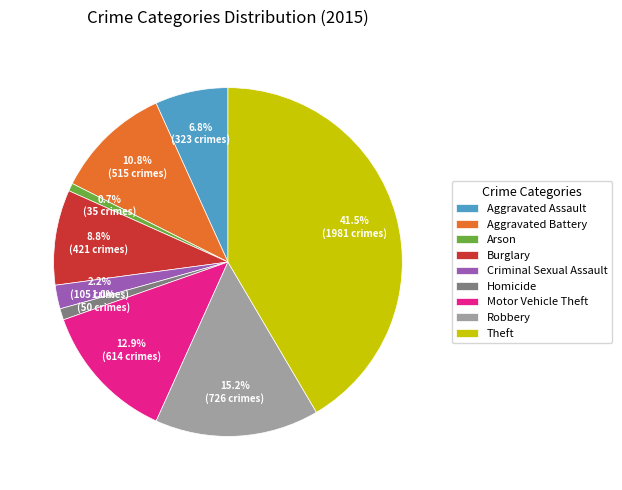

The Burglary slice represents 23% of the pie. True or false?

False